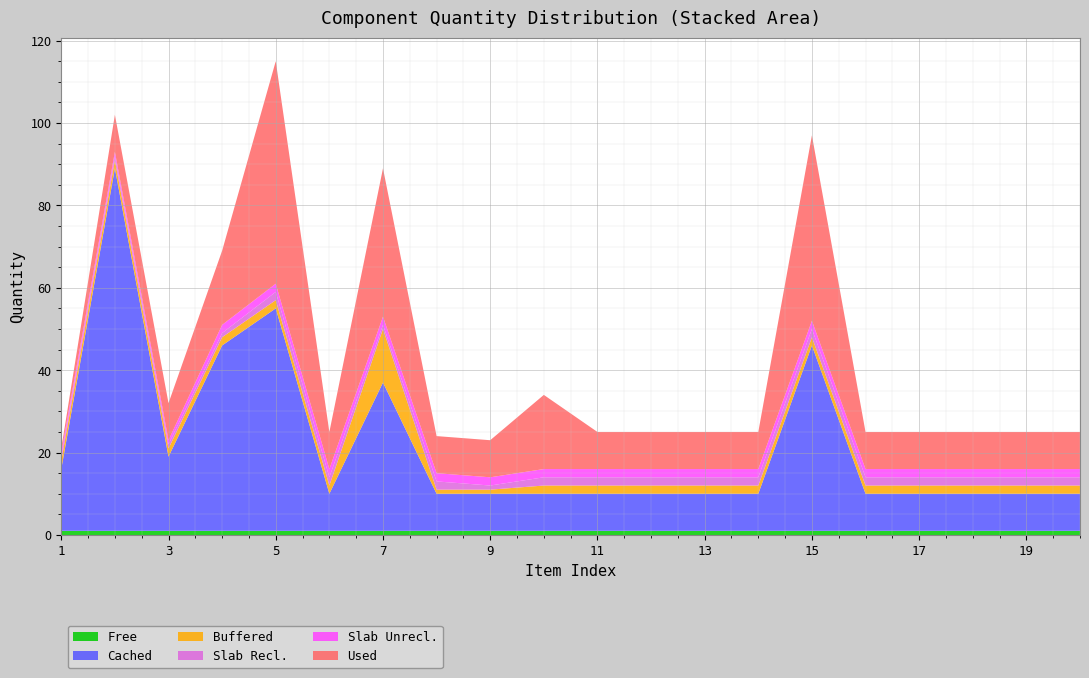

Reading left to right, list all the values displayed in this chart.

Free: 1	1	1	1	1	1	1	1	1	1	1	1	1	1	1	1	1	1	1	1
Cached: 15	88	18	45	54	9	36	9	9	9	9	9	9	9	45	9	9	9	9	9
Buffered: 2	2	2	2	2	2	13	1	1	2	2	2	2	2	2	2	2	2	2	2
Slab Recl.: 1	1	1	1	2	2	1	2	1	2	2	2	2	2	2	2	2	2	2	2
Slab Unrecl.: 1	1	1	2	2	2	2	2	2	2	2	2	2	2	2	2	2	2	2	2
Used: 1	9	9	18	54	9	36	9	9	18	9	9	9	9	45	9	9	9	9	9